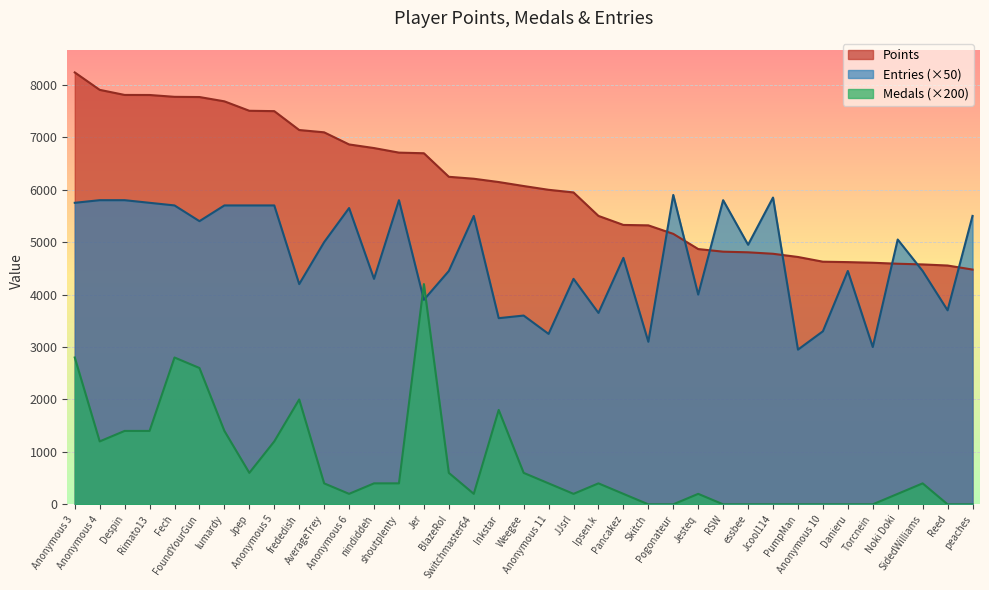

True or false: Entries and Medals intersect in this chart.

True